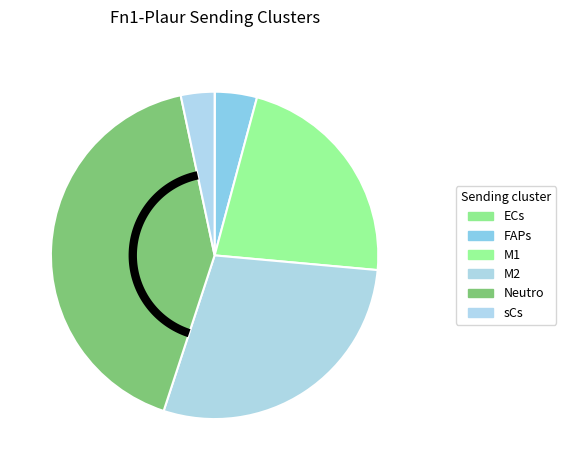

Is FAPs the majority of the pie?

No